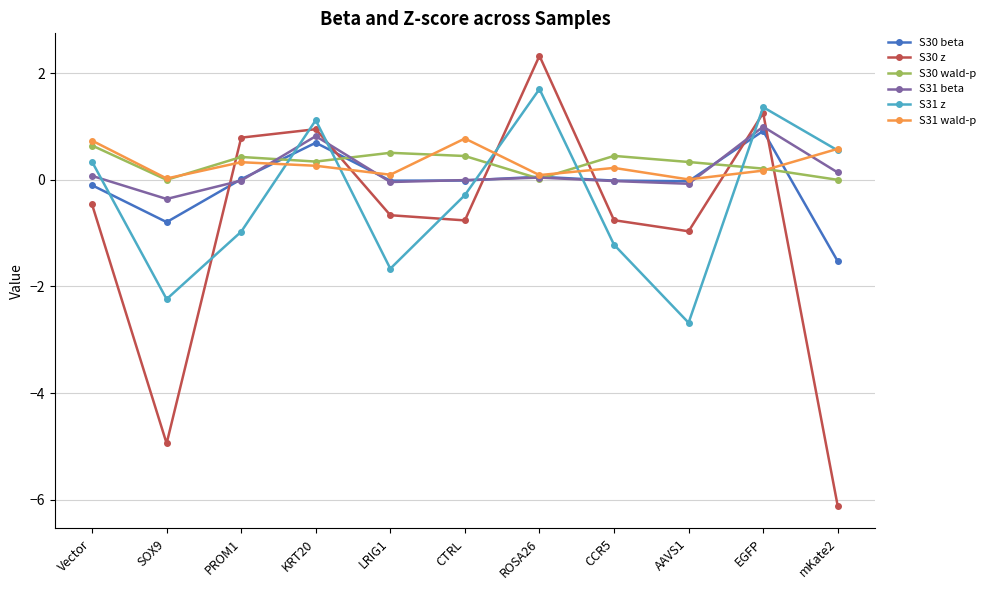

At KRT20, list the series in order from smallest to largest.

S31 wald-p, S30 wald-p, S30 beta, S31 beta, S30 z, S31 z